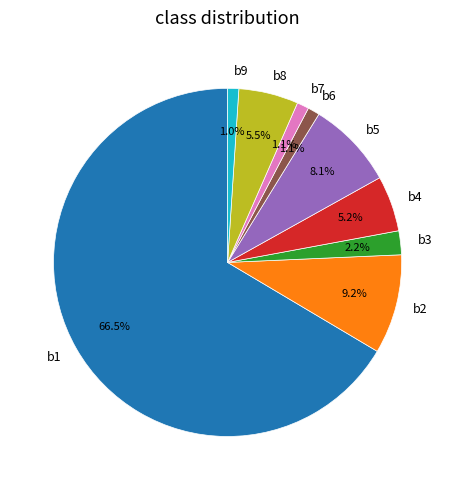

To the nearest percent, what is the difference between the b5 and b9 slice percentages?

7%